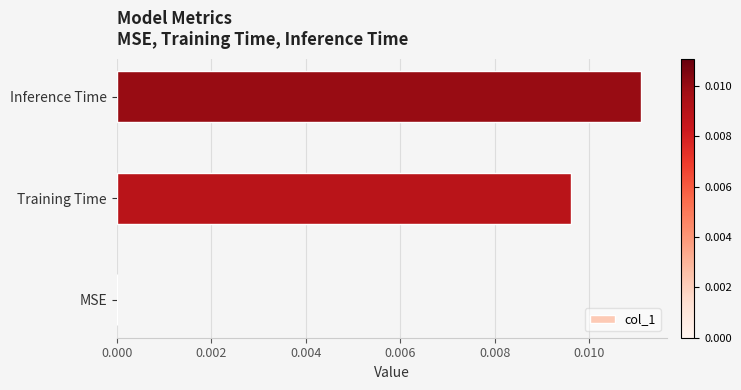

Which category has the highest value across all series?

Inference Time